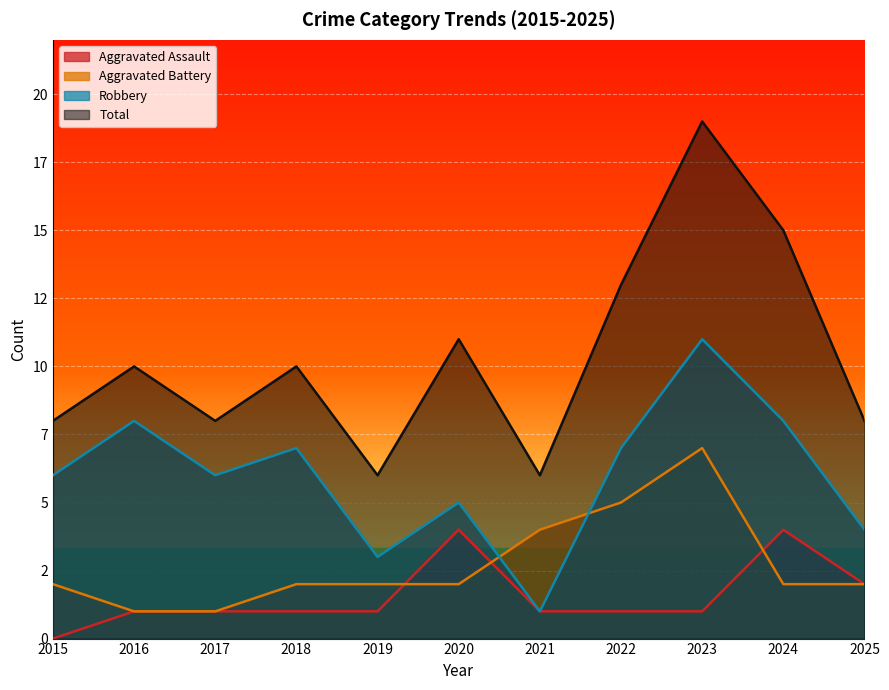

At which category does Total reach its first local peak?

2016